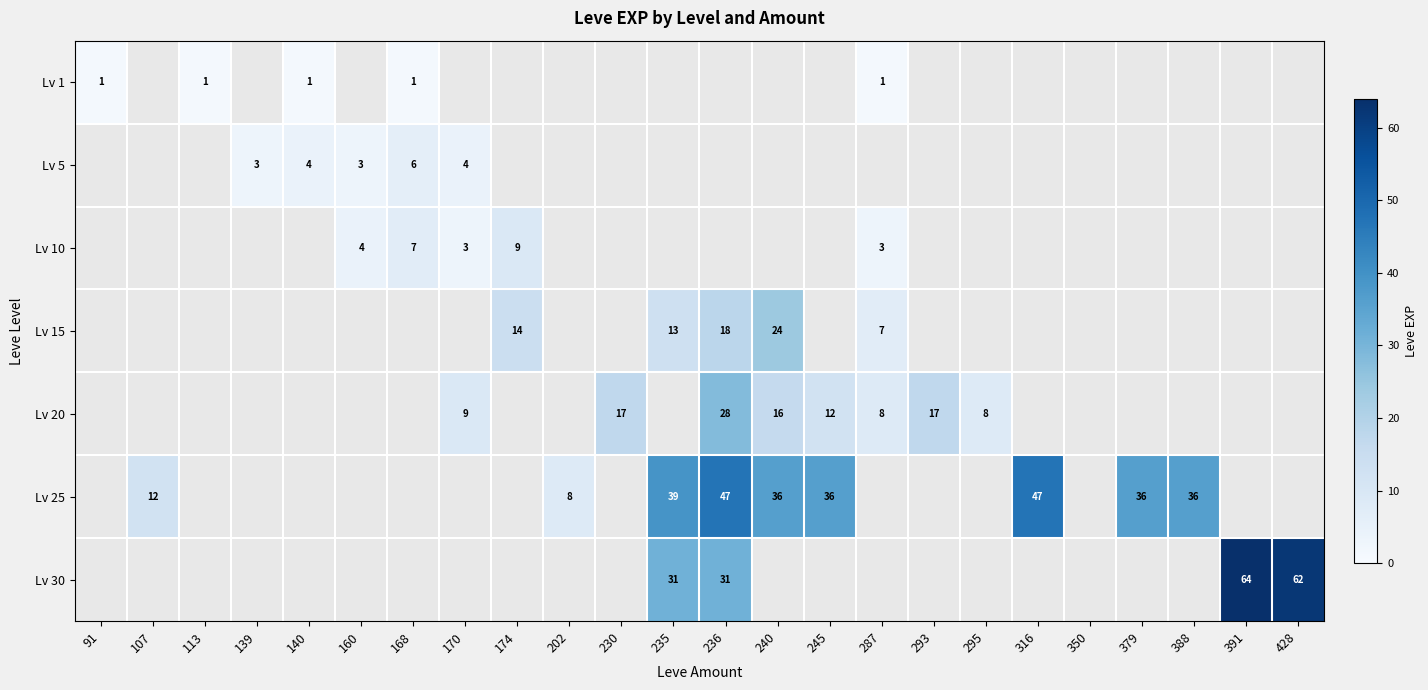

The value of Lv 15 at 287 is 7. True or false?

True